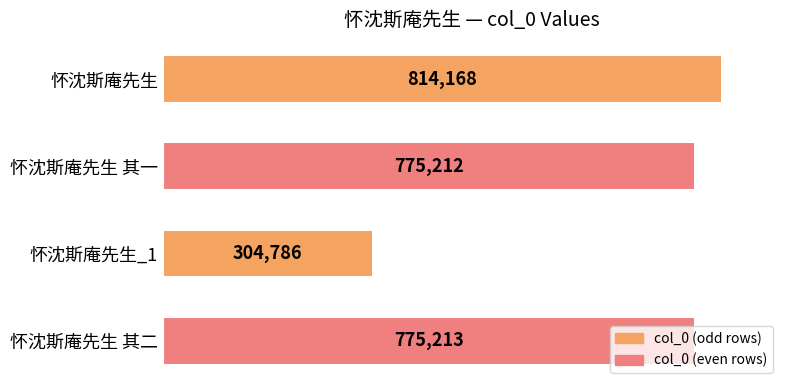

What is the change in value from 怀沈斯庵先生 to 怀沈斯庵先生 其一?

-38956